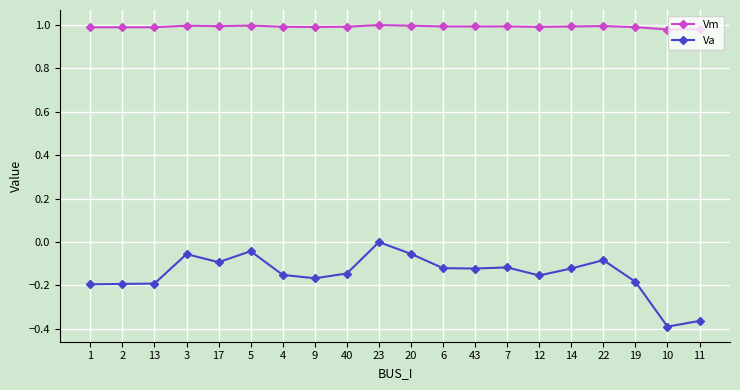

What is the sum of all Vm values?

19.8